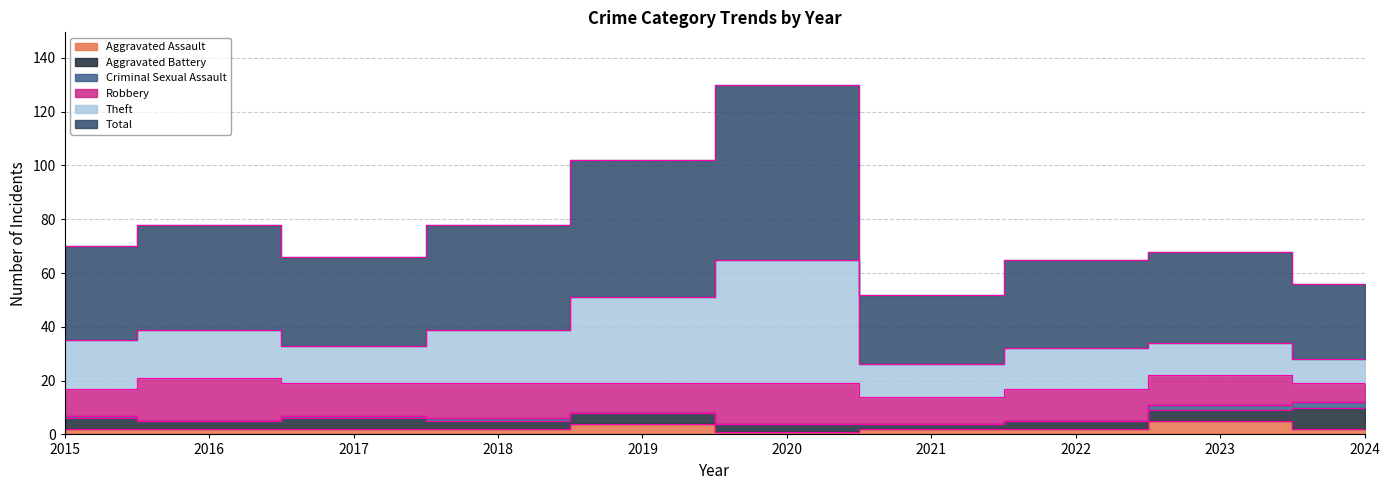

What is the difference between the maximum and second lowest values in the Aggravated Assault series?

3